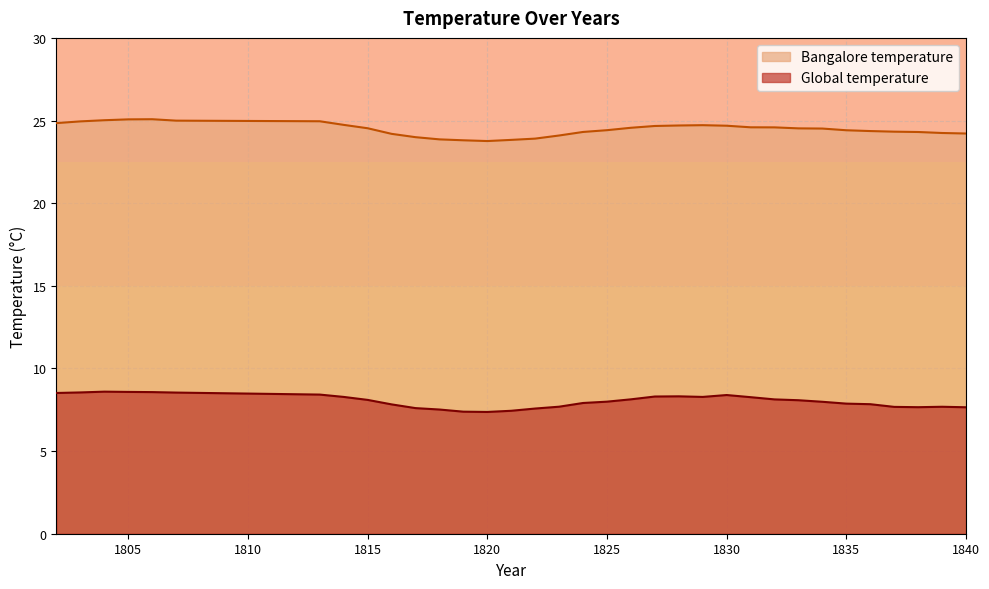

At which category does Bangalore temperature reach its first local peak?

1806